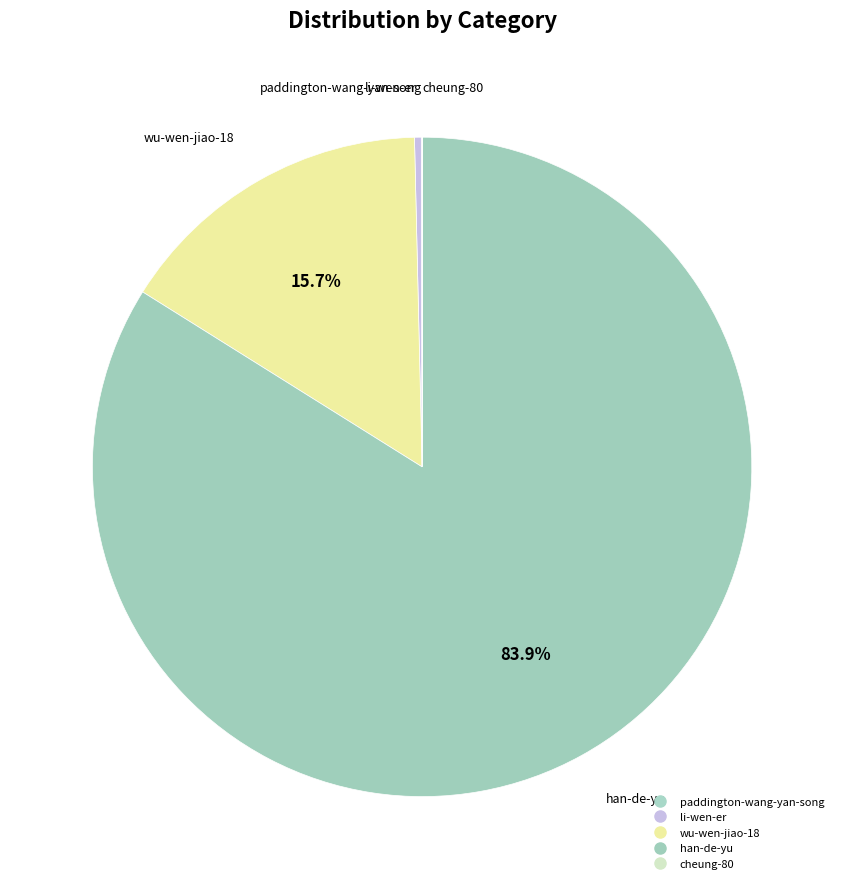

To the nearest percent, what is the difference between the largest and smallest slice percentages?

84%